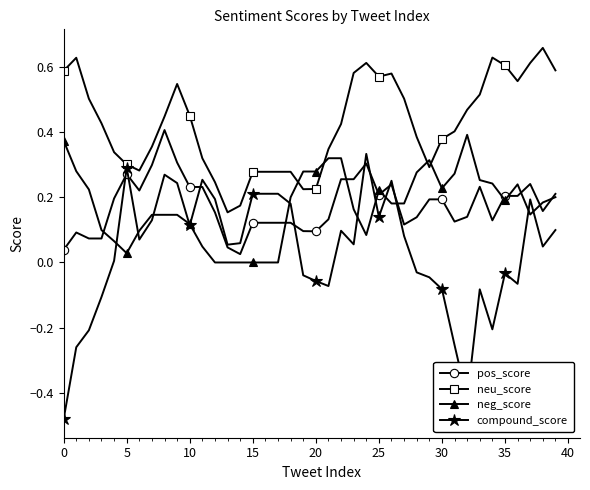

After their last crossing, which series has the higher values: neu_score or neg_score?

neu_score